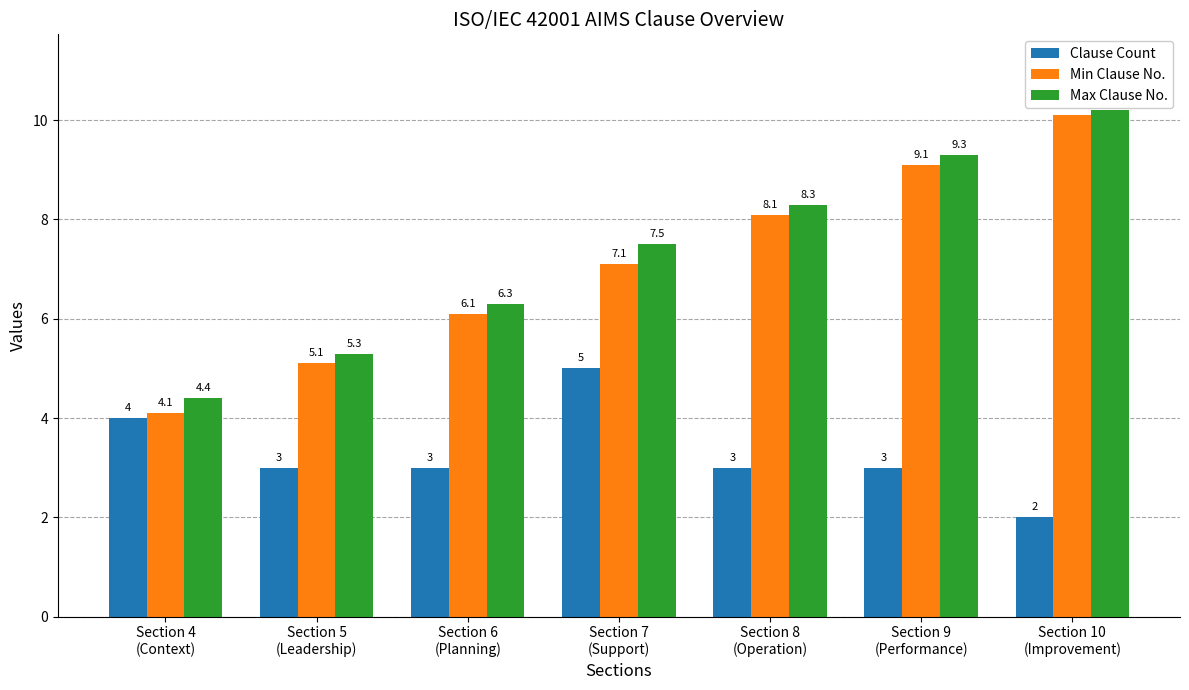

What position from the left is Section 8
(Operation)?

5